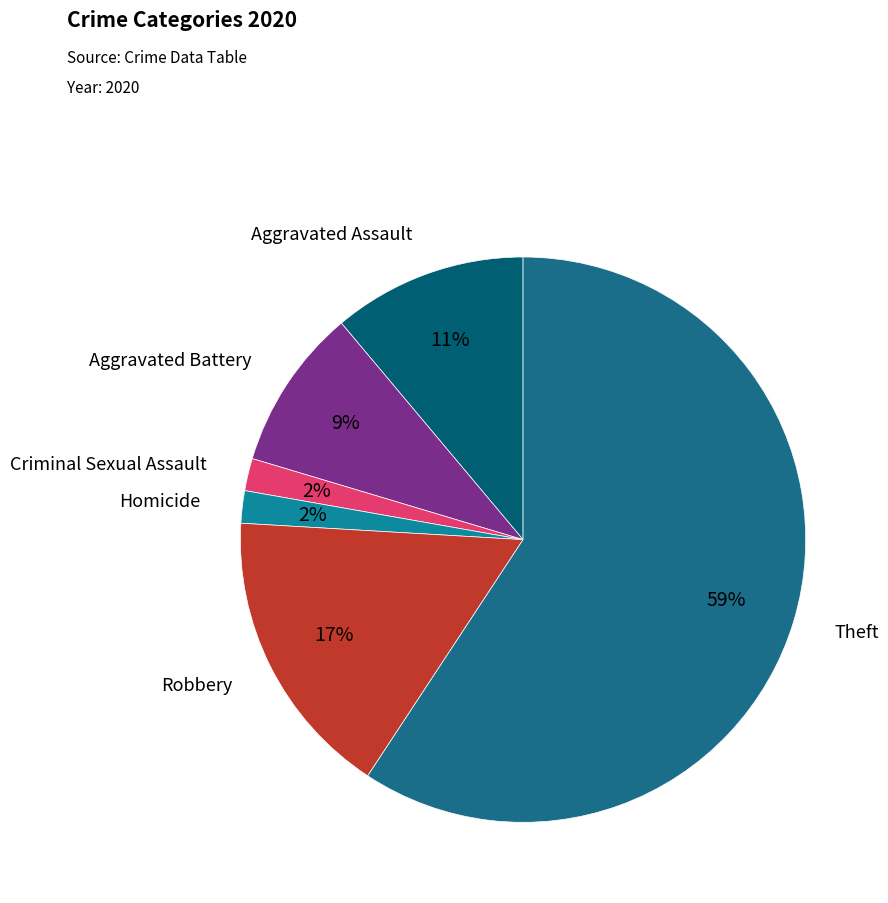

True or false: Aggravated Battery accounts for 23% of the total.

False